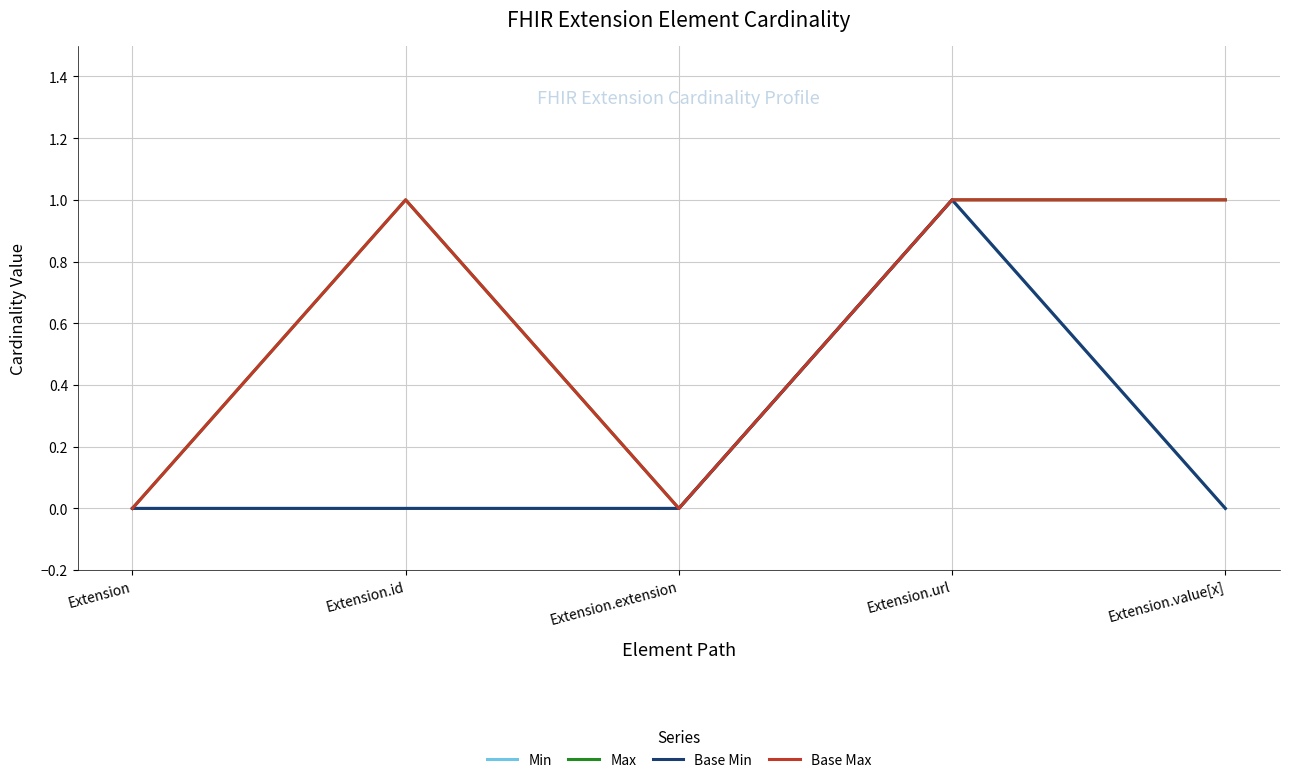

What is the label of the 1st point from the right?

Extension.value[x]